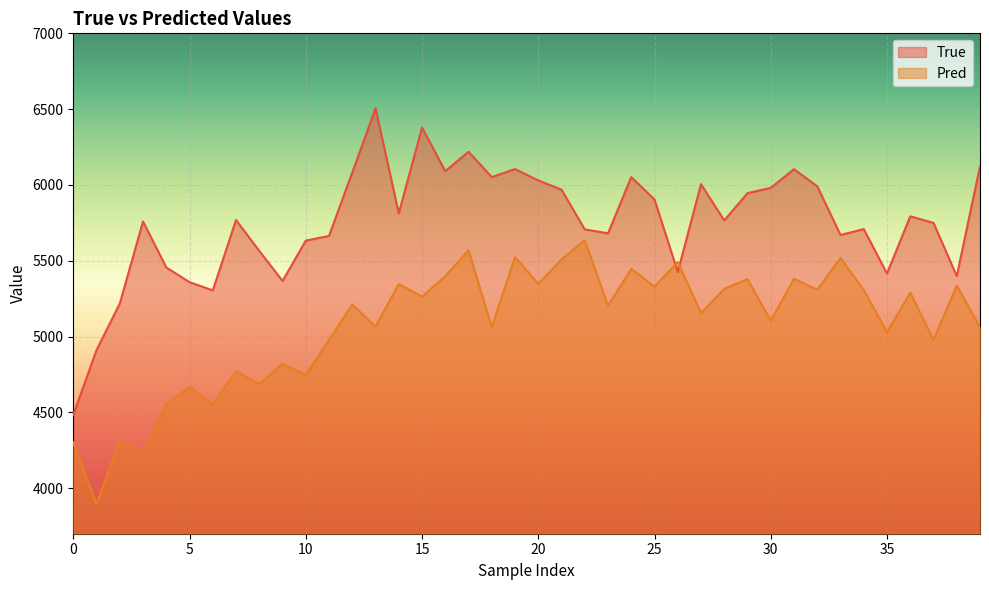

What are all the series names shown in the legend?

True, Pred